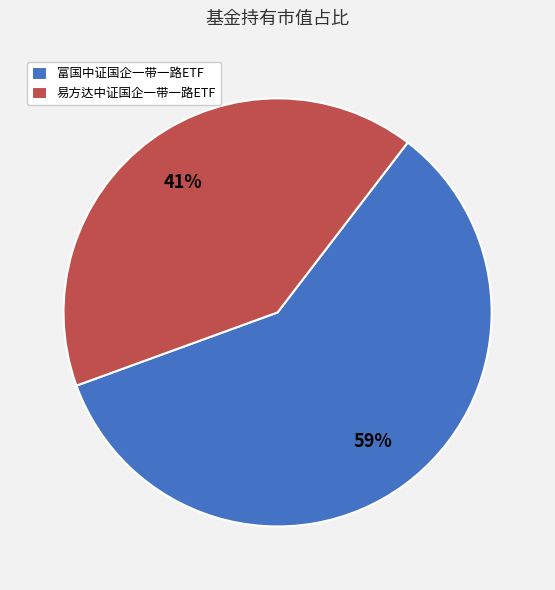

How many segments does this pie chart have?

2